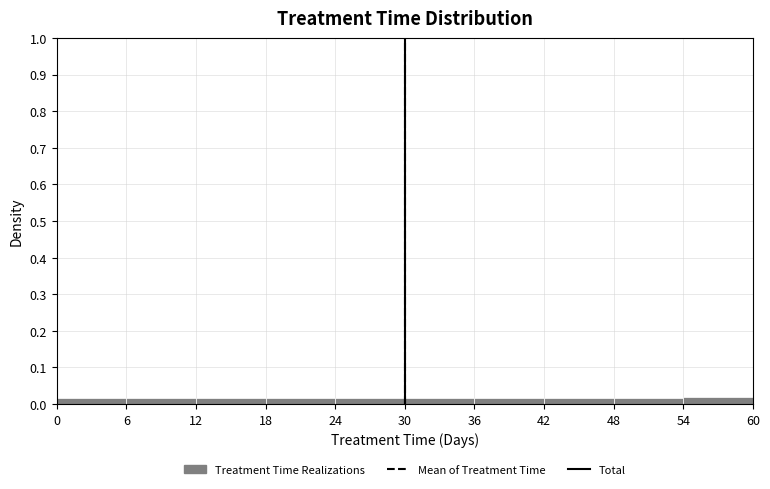

What is the height of the bar covering 12 to 18 on the x-axis? The values are not printed on the chart, so give them approximately, as read against the axis.

0.02